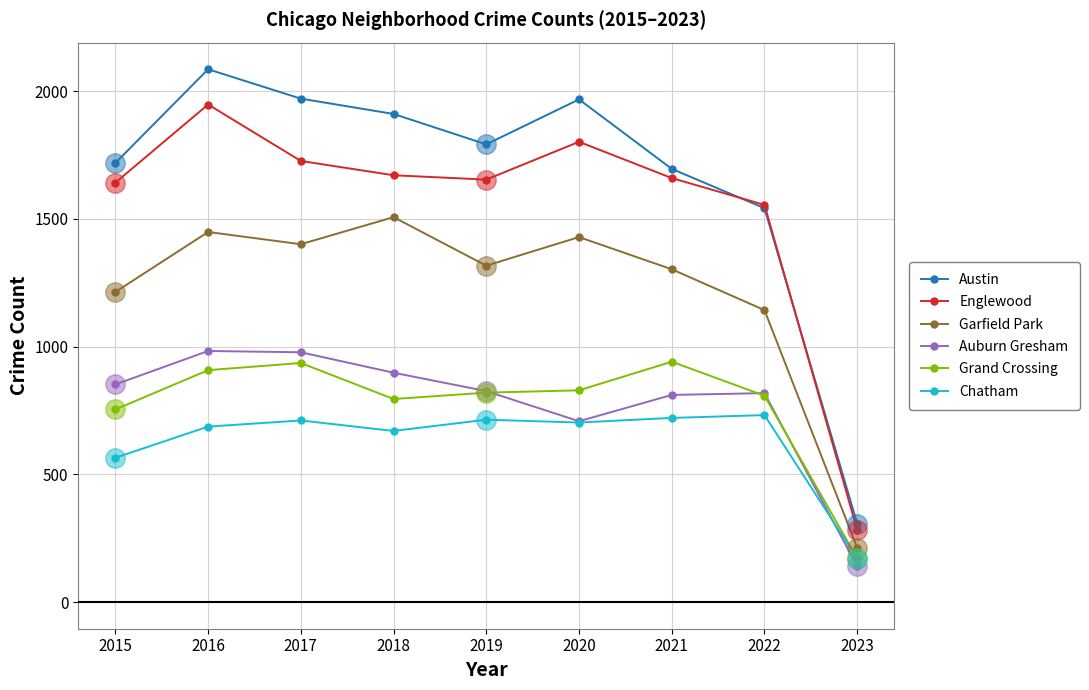

Is the value of Grand Crossing at 2016 greater than the value of Austin at 2020?

No